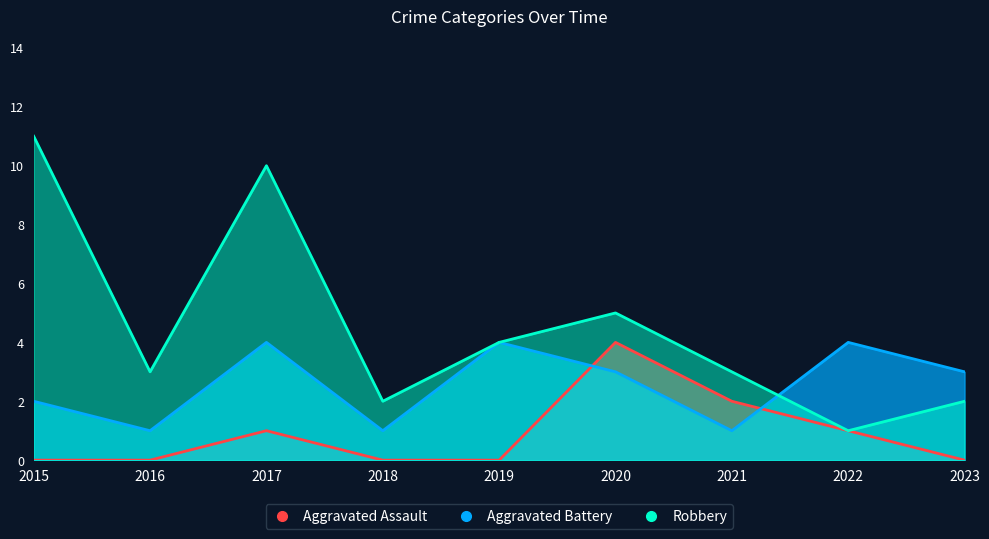

Reading right to left, transcribe all the data shown in this chart.

Aggravated Assault: 2023=0	2022=1	2021=2	2020=4	2019=0	2018=0	2017=1	2016=0	2015=0
Aggravated Battery: 2023=3	2022=4	2021=1	2020=3	2019=4	2018=1	2017=4	2016=1	2015=2
Robbery: 2023=2	2022=1	2021=3	2020=5	2019=4	2018=2	2017=10	2016=3	2015=11